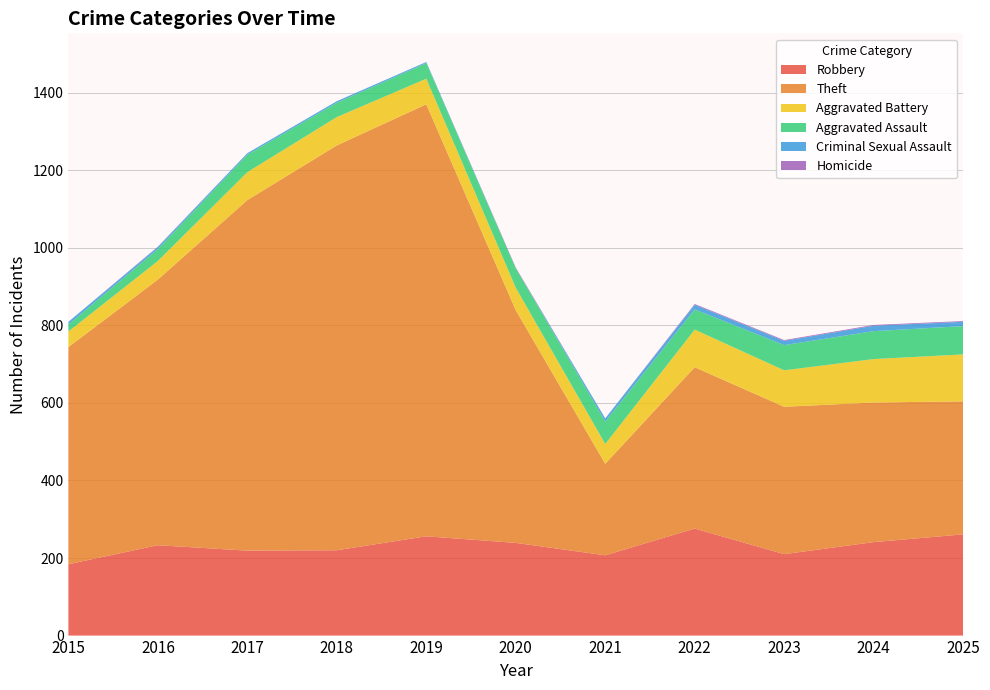

Reading left to right, transcribe all the data shown in this chart.

Robbery: 2015=184	2016=233	2017=219	2018=220	2019=256	2020=239	2021=207	2022=276	2023=210	2024=241	2025=261
Theft: 2015=560	2016=685	2017=904	2018=1044	2019=1114	2020=600	2021=236	2022=416	2023=380	2024=360	2025=343
Aggravated Battery: 2015=40	2016=48	2017=72	2018=73	2019=66	2020=58	2021=51	2022=97	2023=94	2024=112	2025=121
Aggravated Assault: 2015=18	2016=31	2017=45	2018=37	2019=40	2020=50	2021=58	2022=52	2023=65	2024=72	2025=73
Criminal Sexual Assault: 2015=7	2016=5	2017=4	2018=4	2019=3	2020=0	2021=8	2022=12	2023=11	2024=14	2025=11
Homicide: 2015=0	2016=1	2017=0	2018=0	2019=0	2020=2	2021=0	2022=2	2023=2	2024=2	2025=2